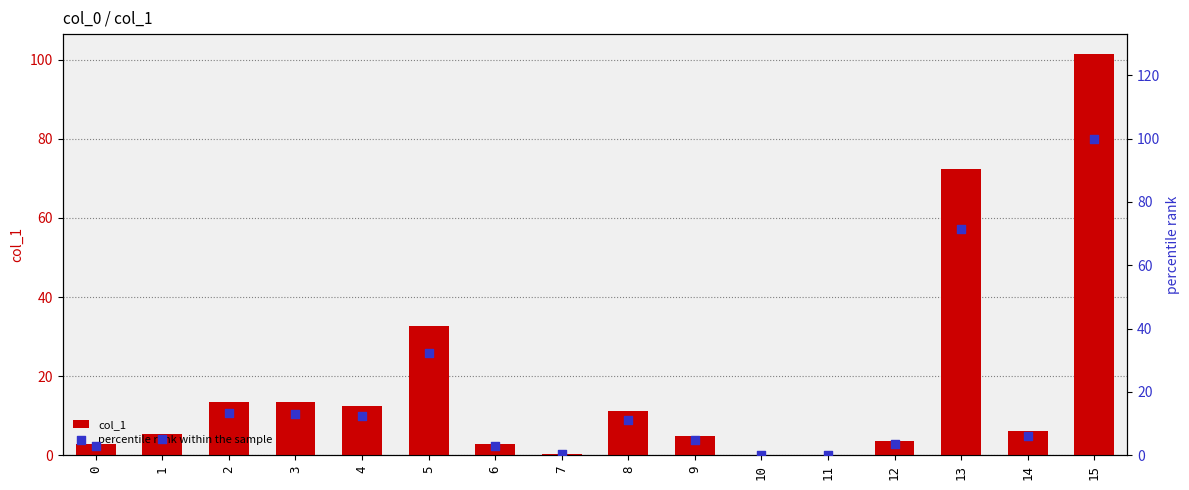

At how many categories does at least one series exceed 41?

2